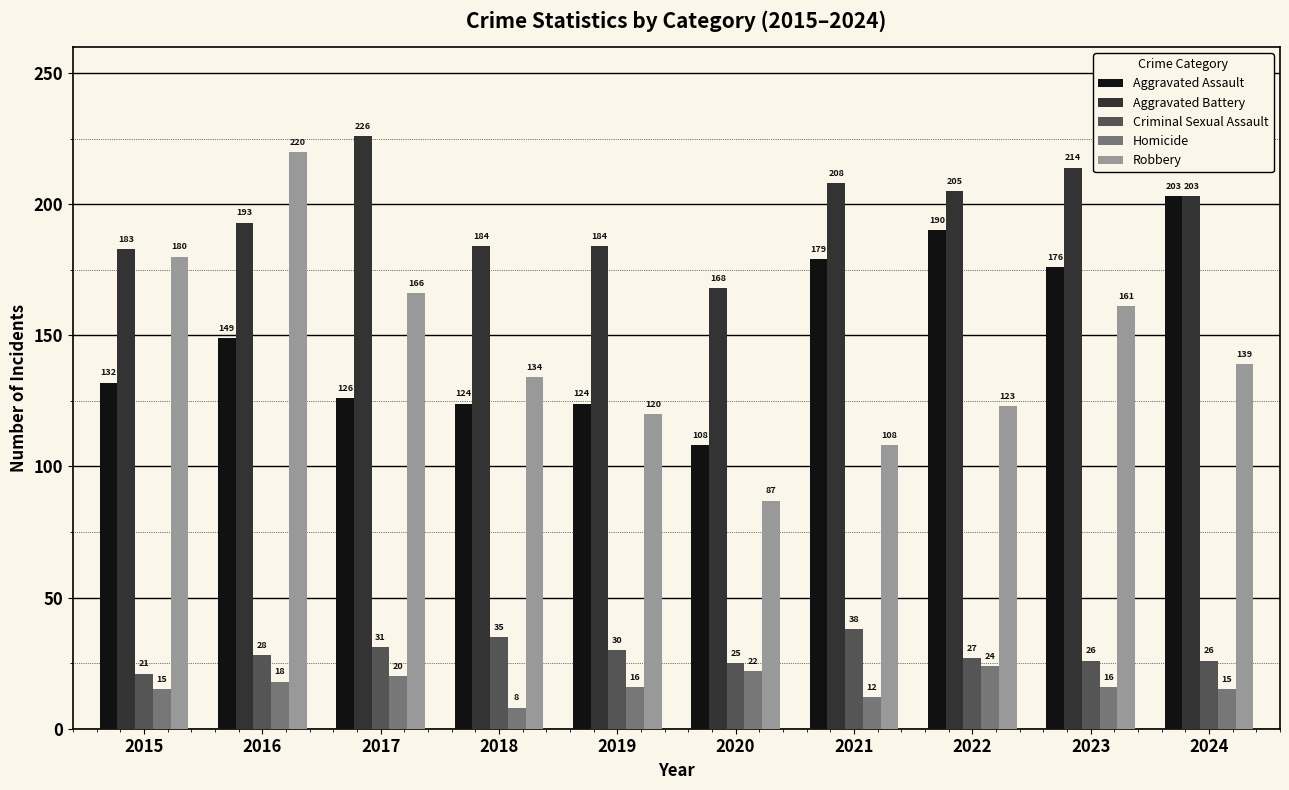

How many data points in Criminal Sexual Assault are less than 28?

5